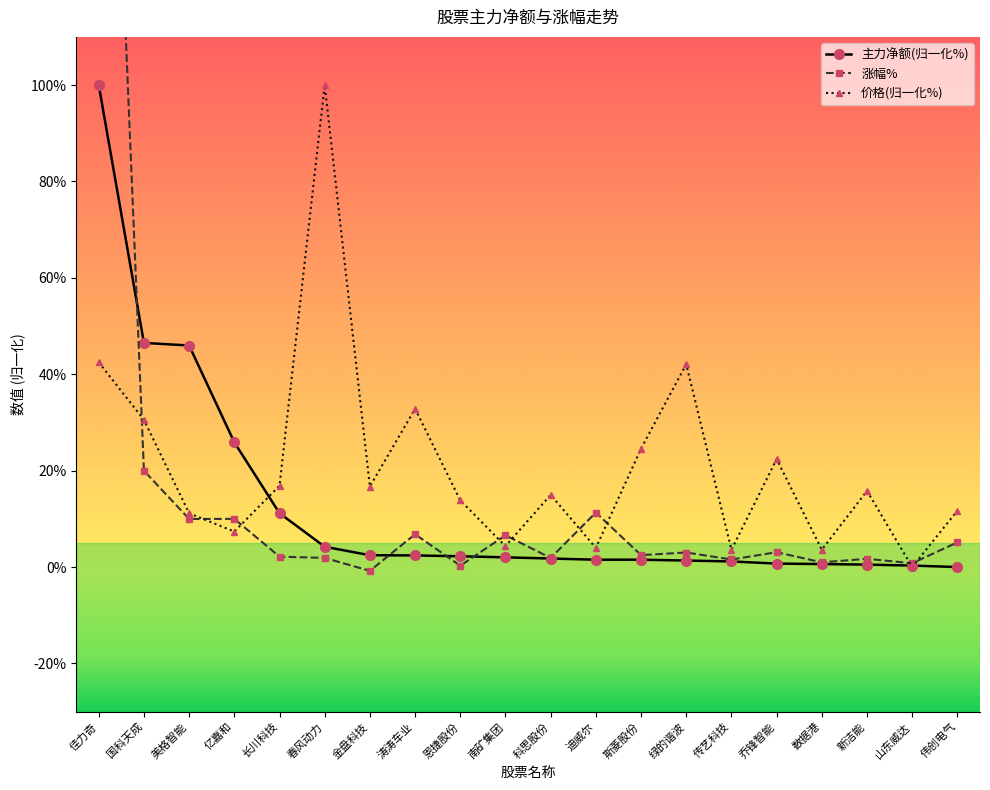

In 价格(归一化%), how many points are higher than both neighbors (excluding endpoints)?

6